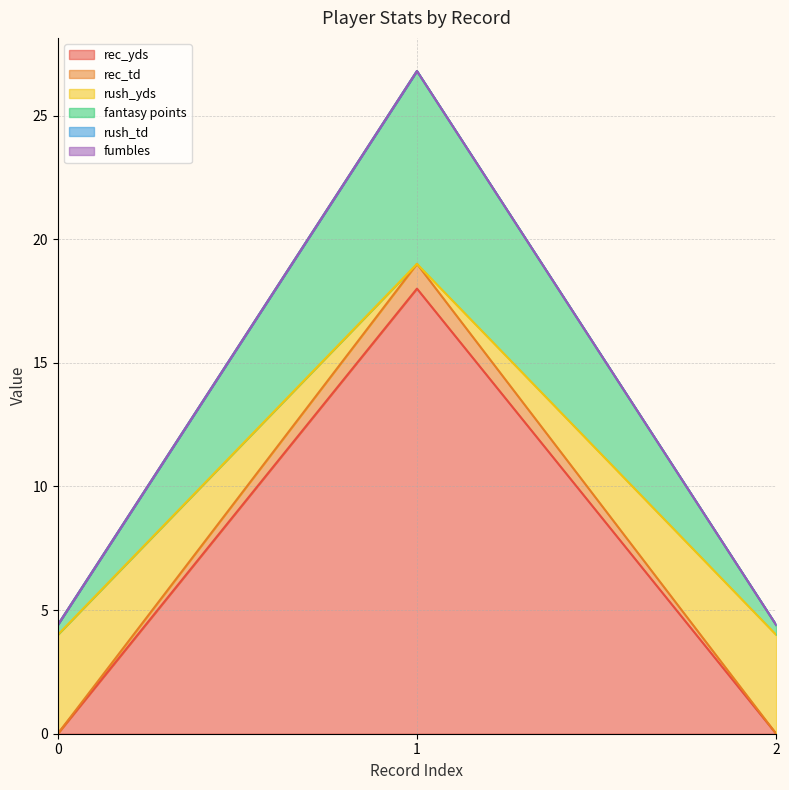

Does the chart display data point markers on the line(s)?

No